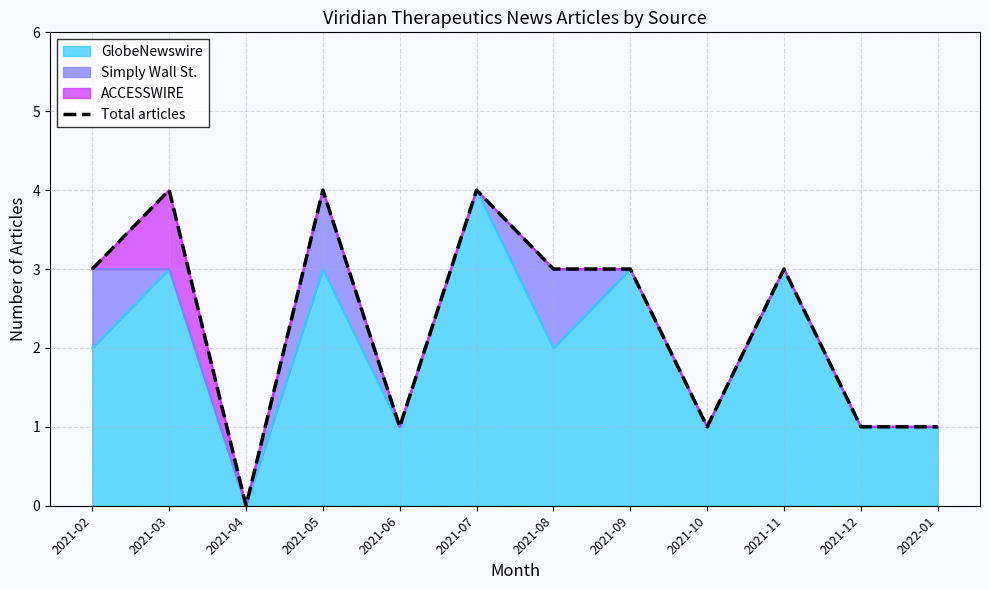

What is the value of the 1st point from the left?

3